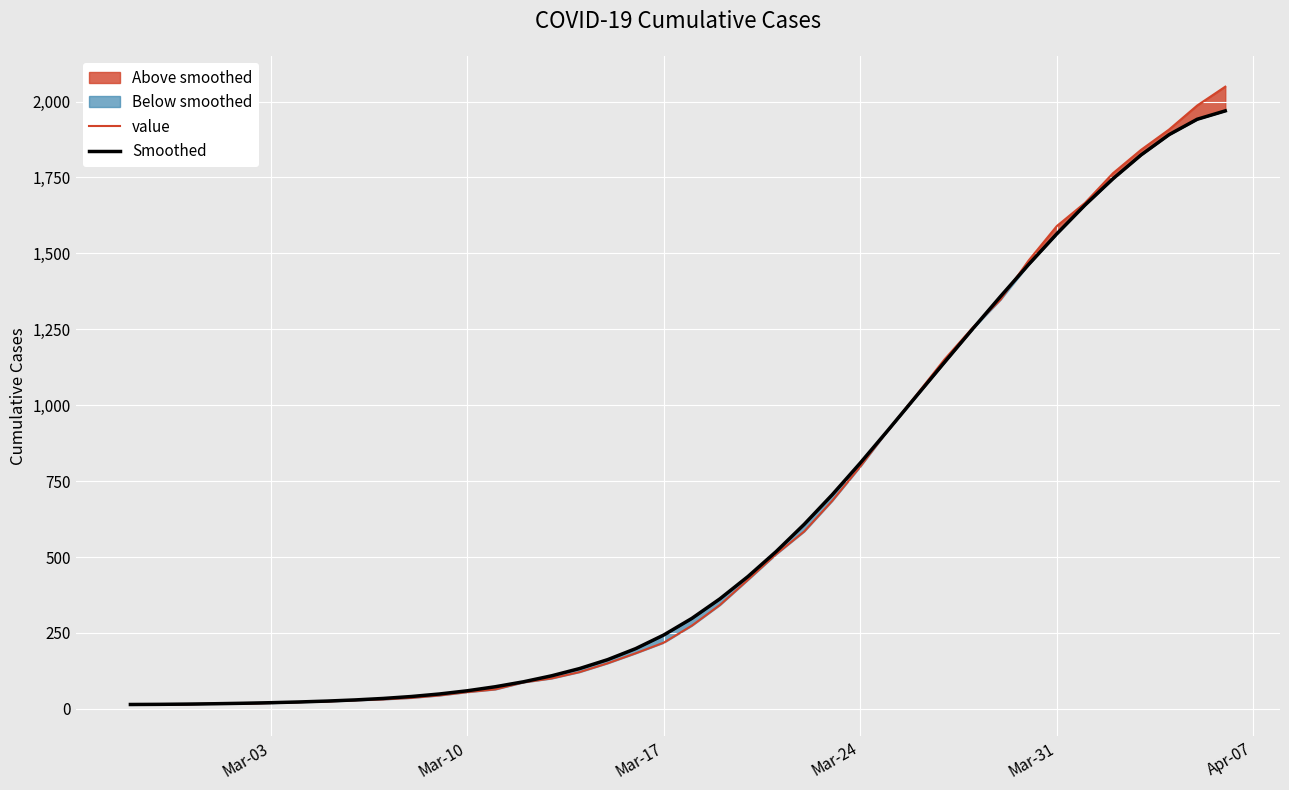

Which series has the largest total across all categories?

value